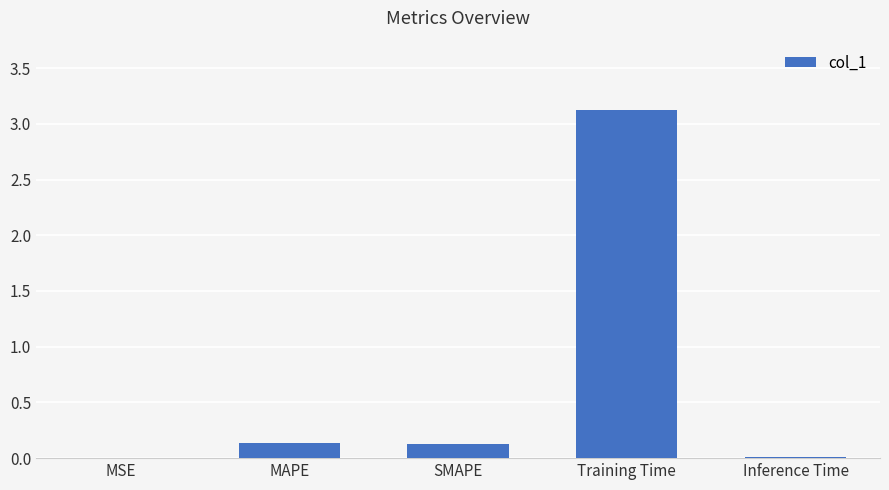

What is the maximum value shown in the chart?

3.1